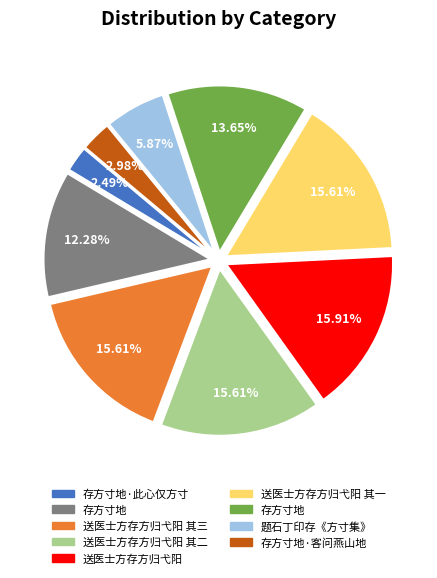

Does any single category account for the majority?

No